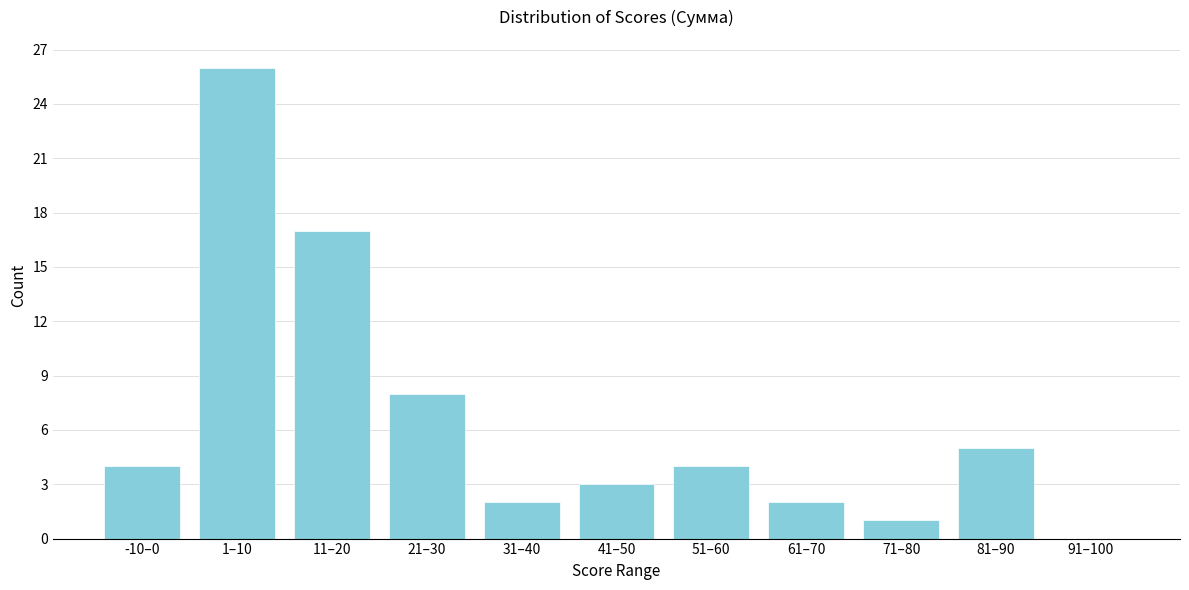

Reading left to right, extract all data points from this chart.

-10–0=4	1–10=26	11–20=17	21–30=8	31–40=2	41–50=3	51–60=4	61–70=2	71–80=1	81–90=5	91–100=0